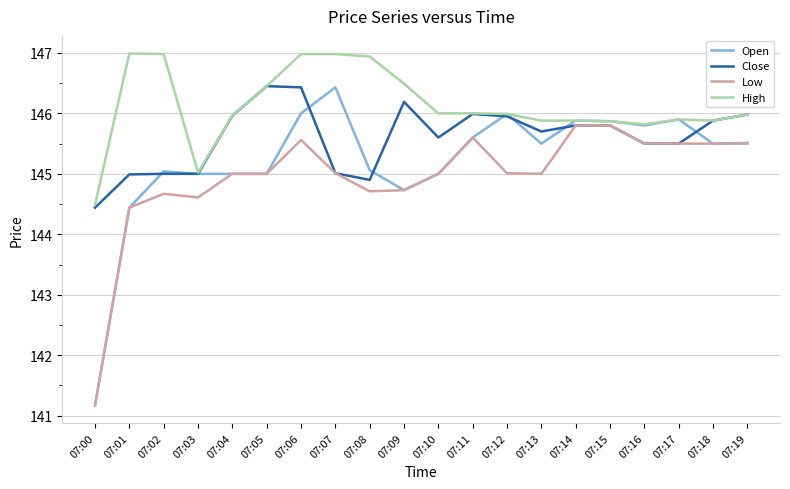

What is the difference between the second highest and minimum values in the Close series?

2.0